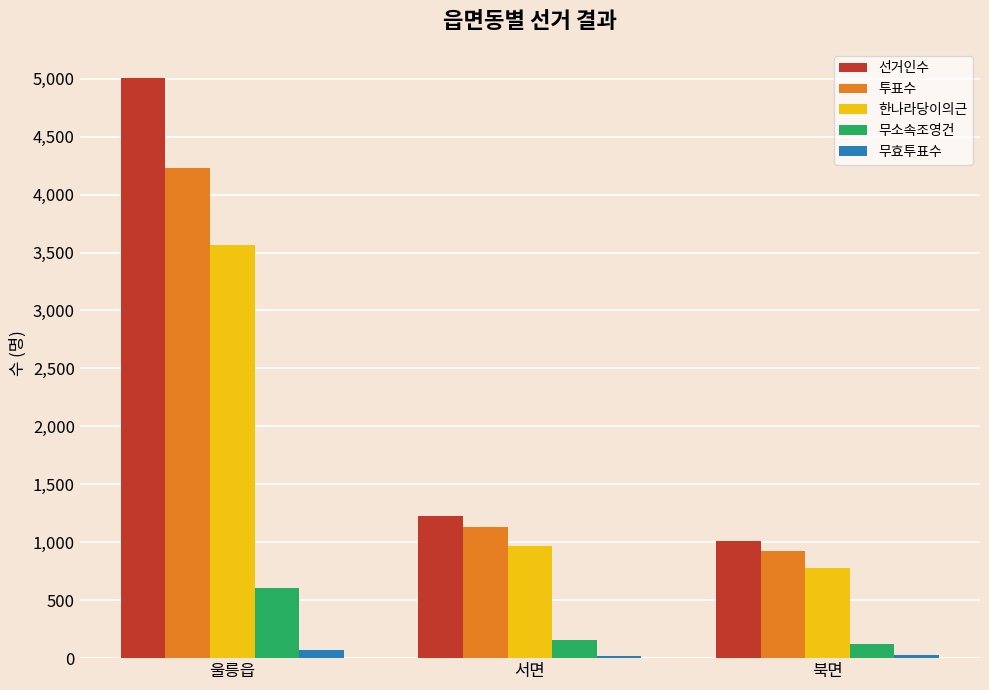

What is the difference between the 한나라당이의근 values at 서면 and 북면?

187